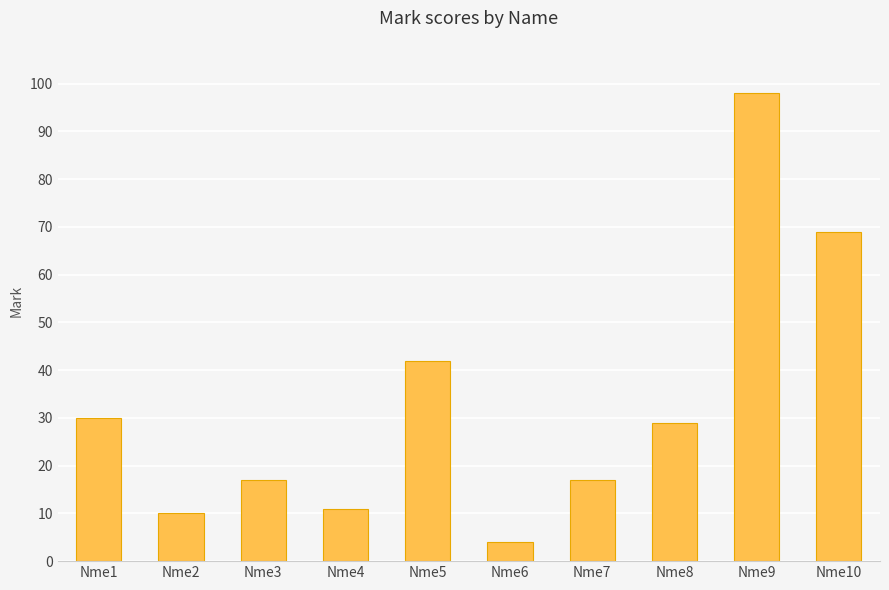

What is the sum of the values at Nme1 and Nme5?

72